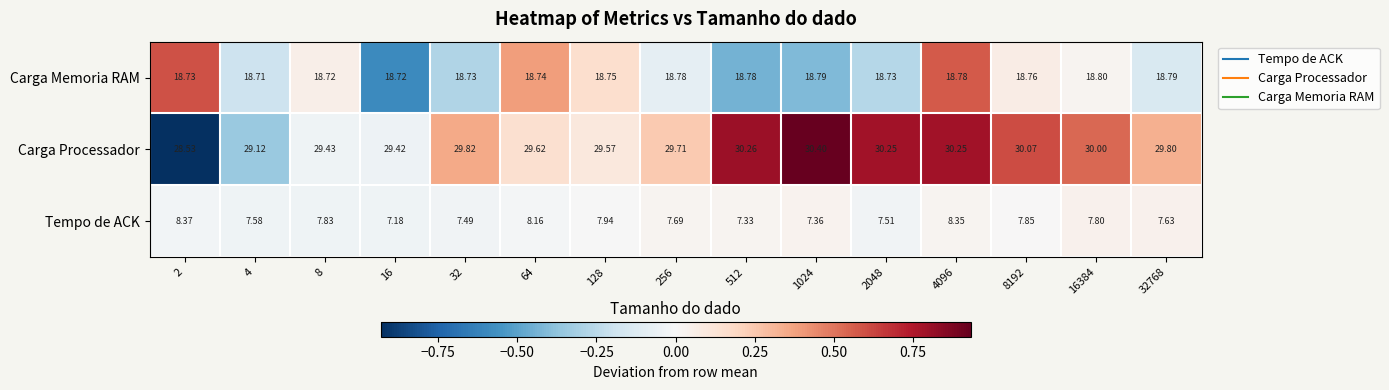

Is the value of Carga Processador at 1024 greater than the value of Tempo de ACK at 8192?

Yes